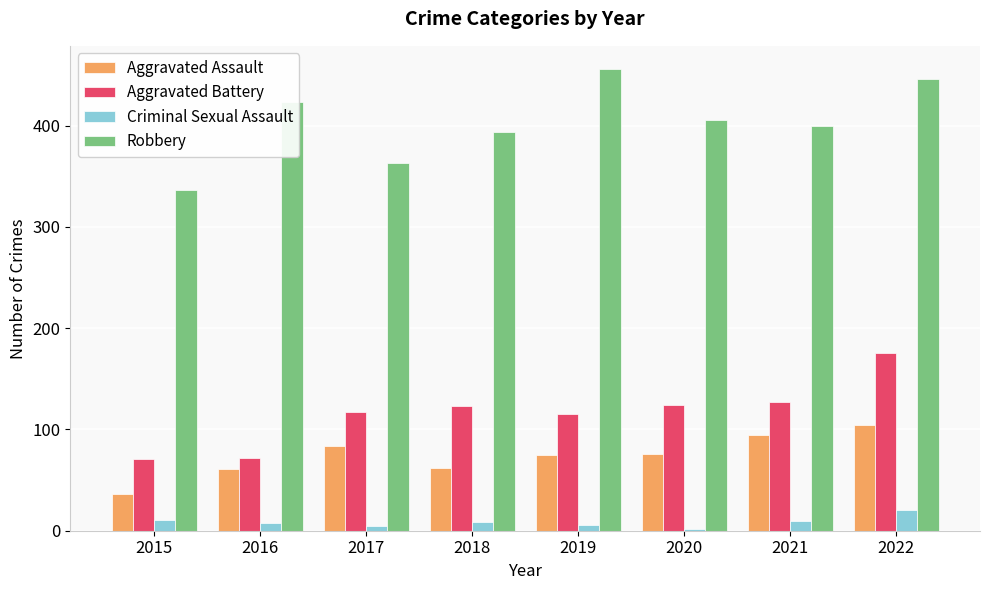

Rank the series by their maximum value, from lowest to highest.

Criminal Sexual Assault, Aggravated Assault, Aggravated Battery, Robbery